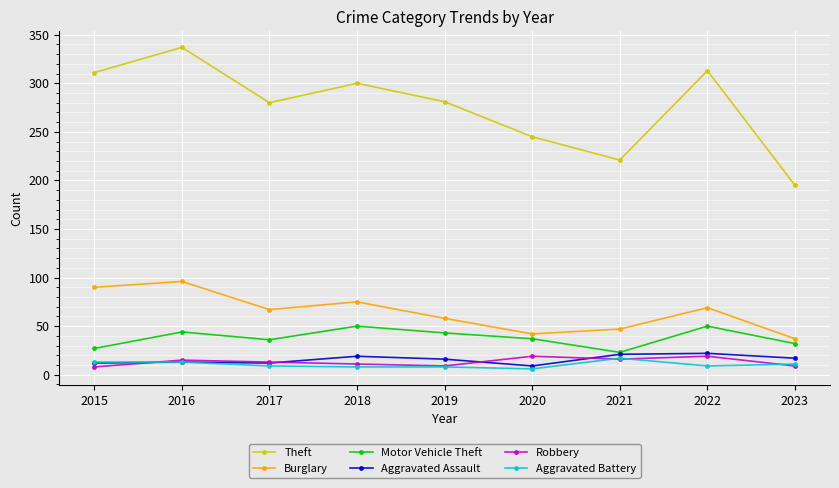

What is the approximate value of Aggravated Assault at 2018?

19